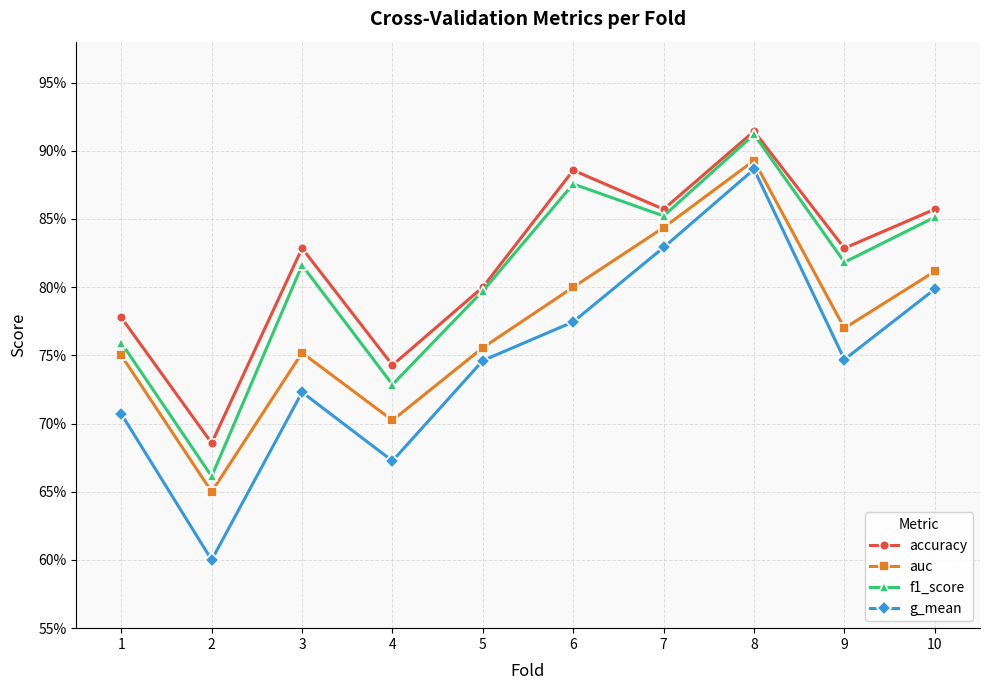

True or false: f1_score and auc intersect in this chart.

False